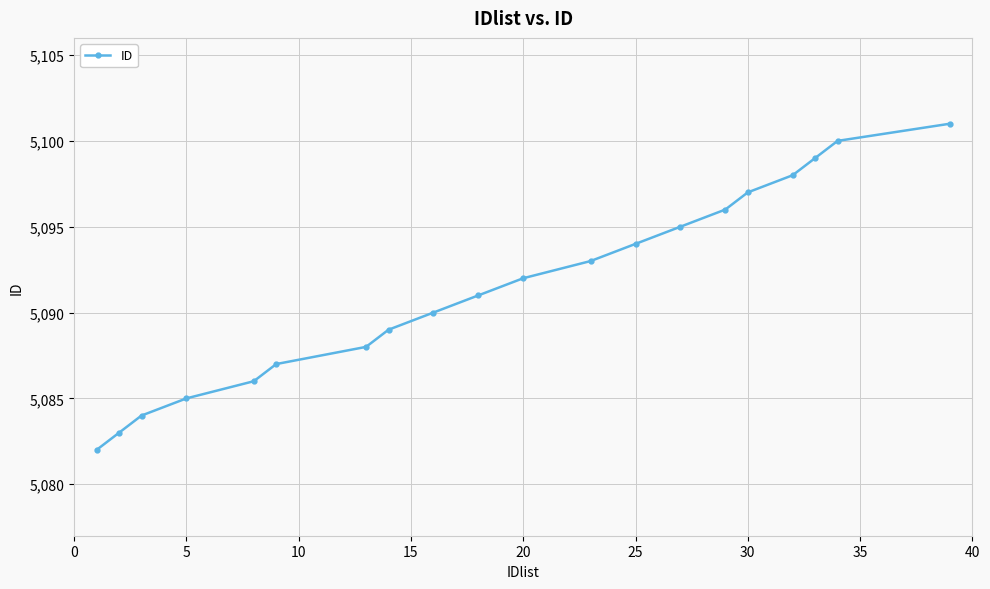

What is the smallest value displayed?

5082